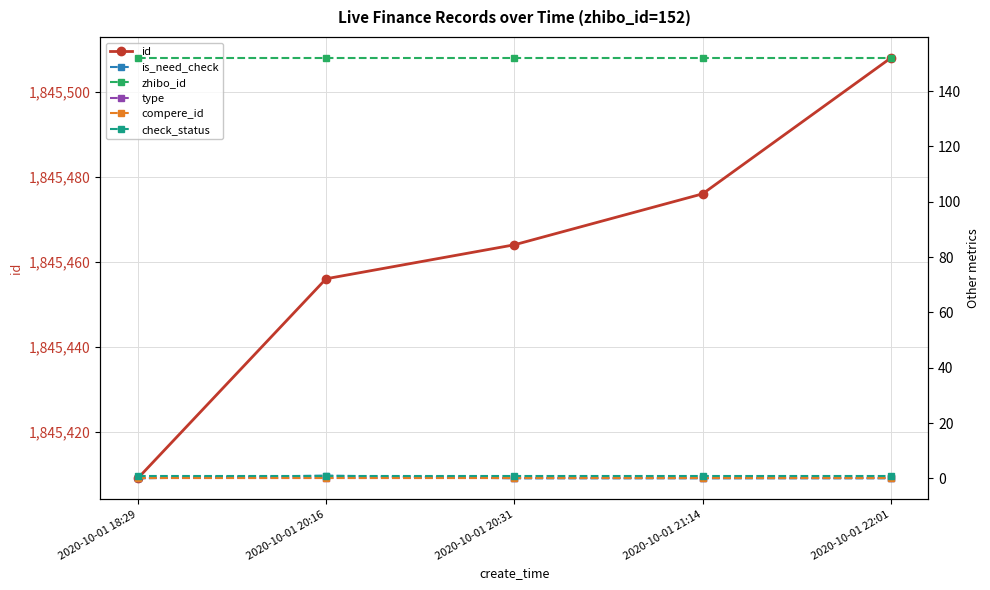

At how many categories does at least one series exceed 1297213?

5